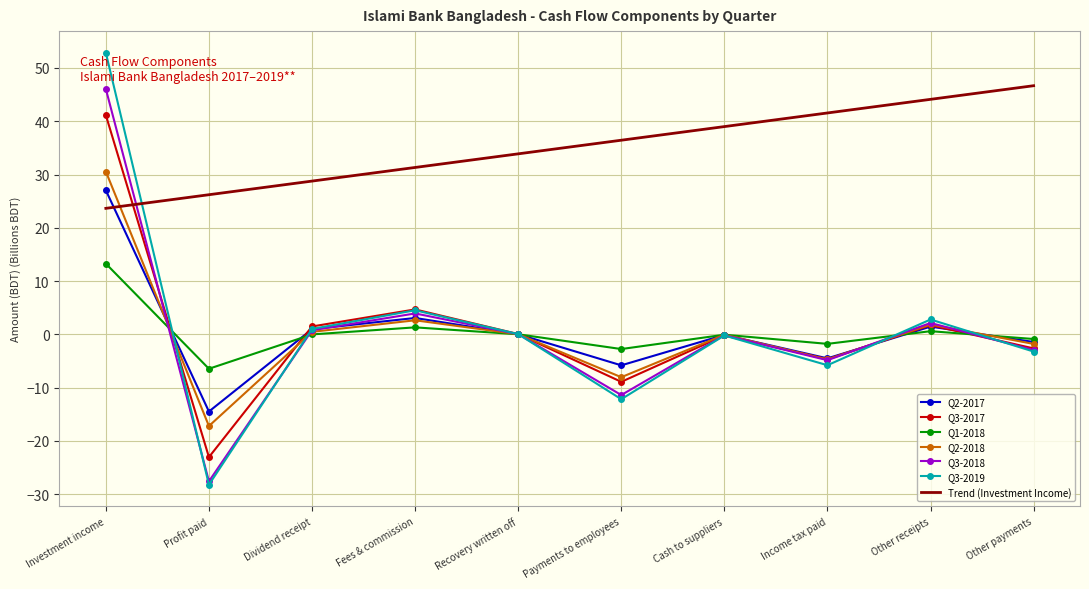

How many intersections are there between Q2-2017 and Q3-2017?

5